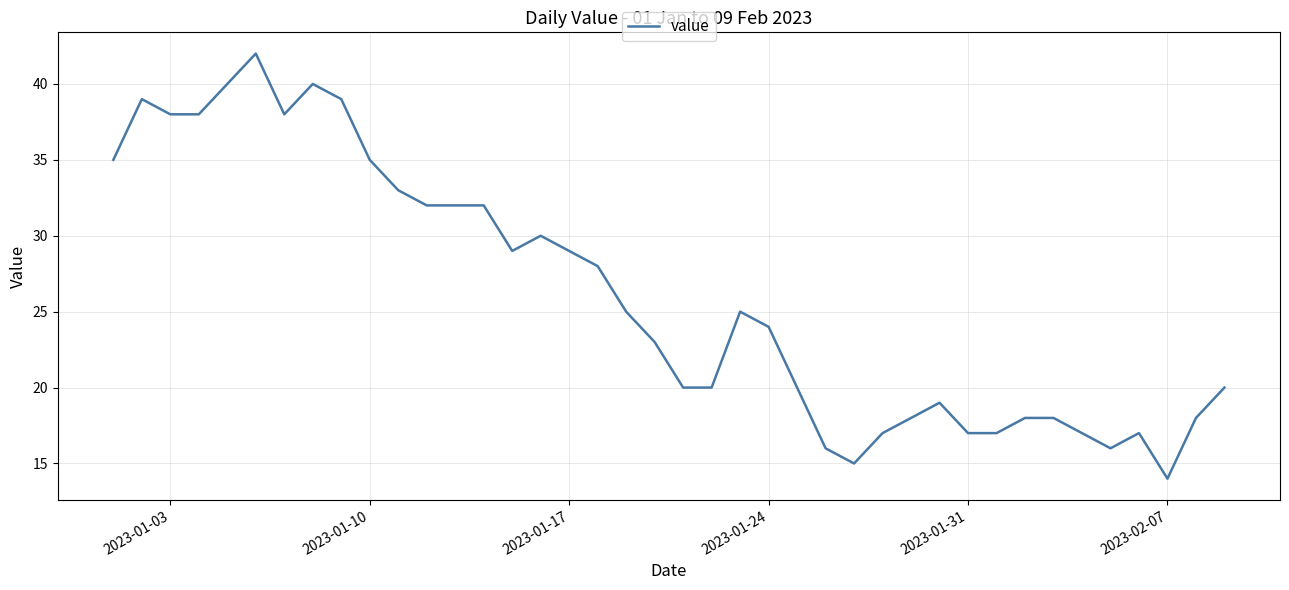

What is the smallest value displayed?

14